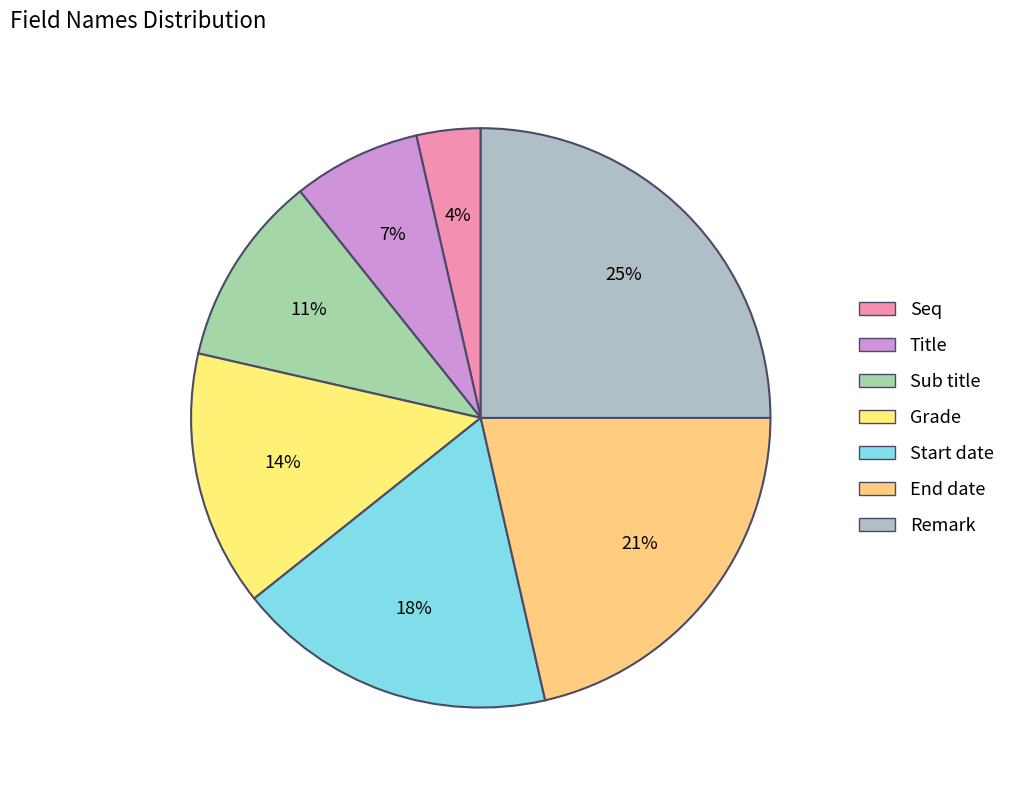

How many slices are in this pie chart?

7